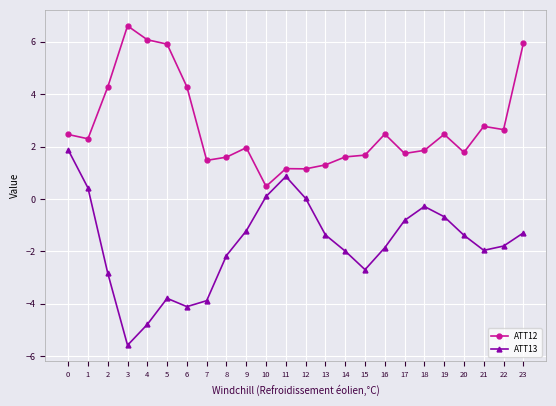

Does the chart have visible grid lines?

Yes